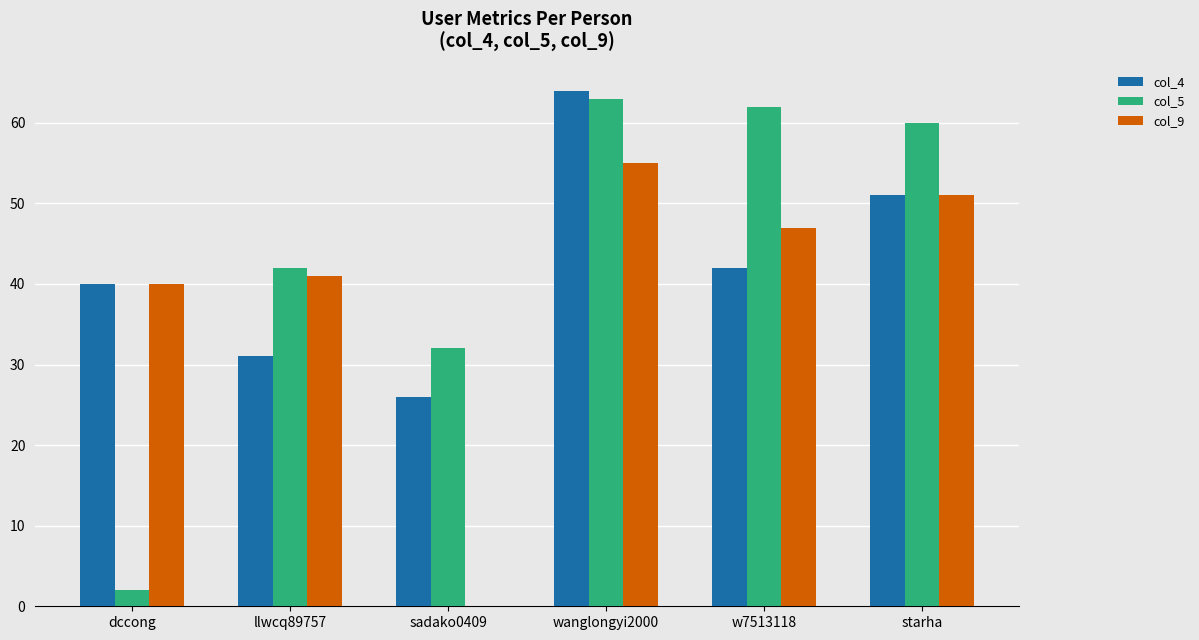

Which series changed the most between llwcq89757 and sadako0409?

col_9